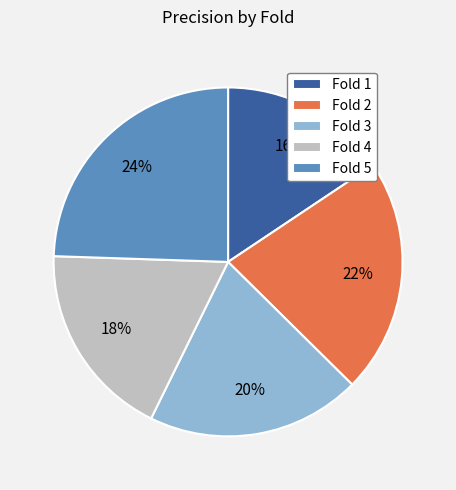

Which category has the smallest portion of the pie?

Fold 1